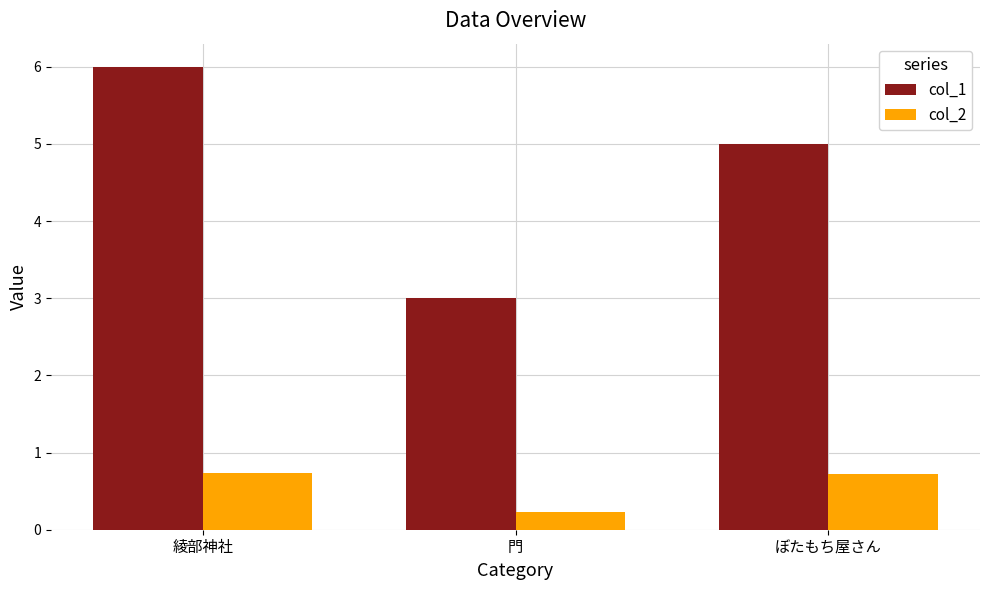

Count the col_1 values in the range 3 to 6.

3